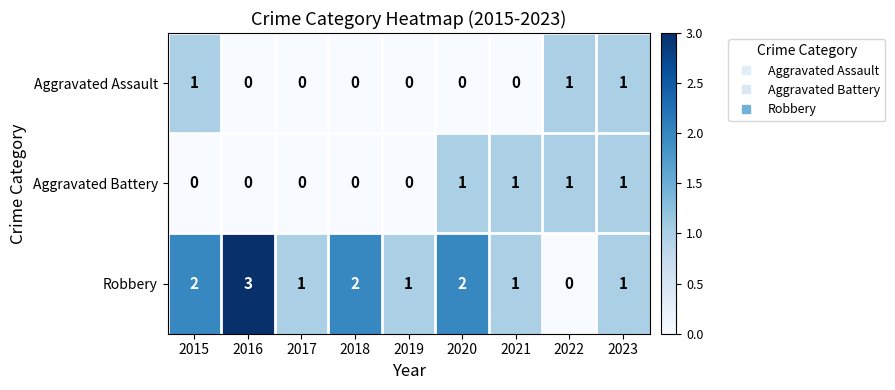

True or false: Aggravated Assault has a value of 1 at 2023.

True